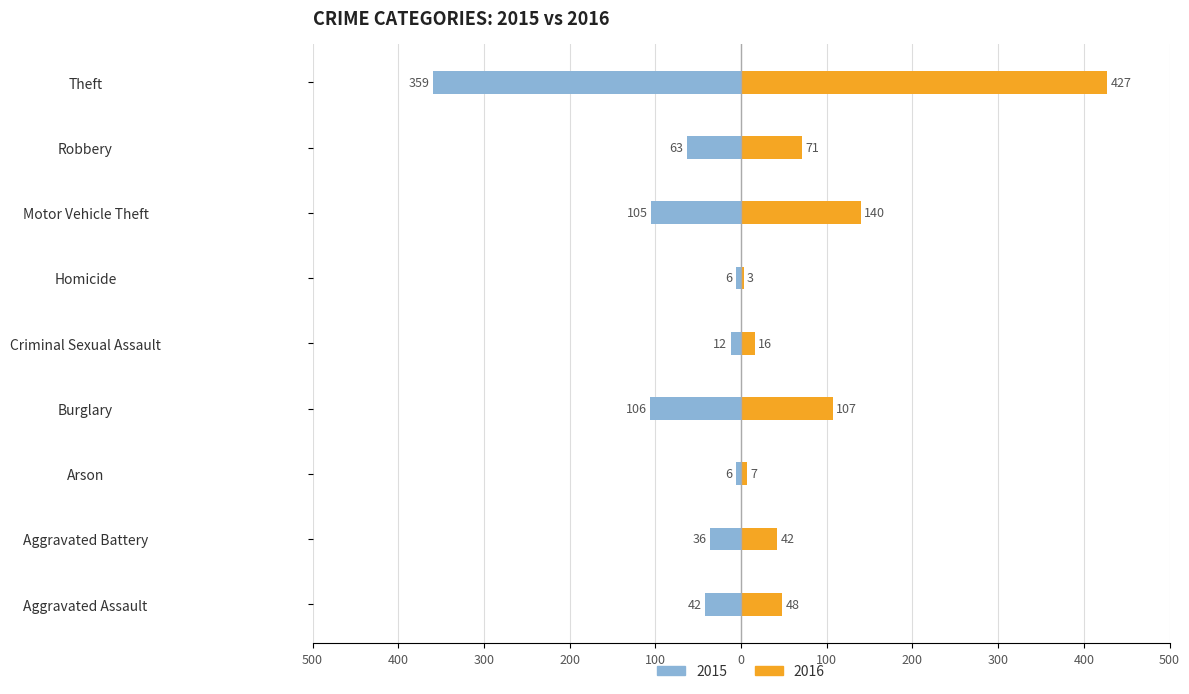

Reading right to left, transcribe all the data shown in this chart.

2015: -359	-63	-105	-6	-12	-106	-6	-36	-42
2016: 427	71	140	3	16	107	7	42	48